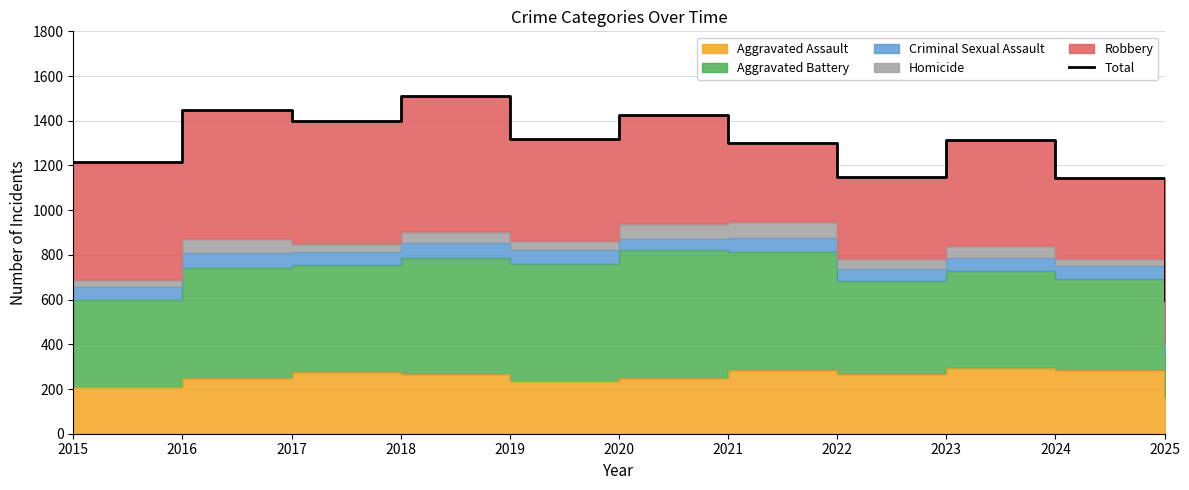

What is the value of the 5th point from the left?

1318